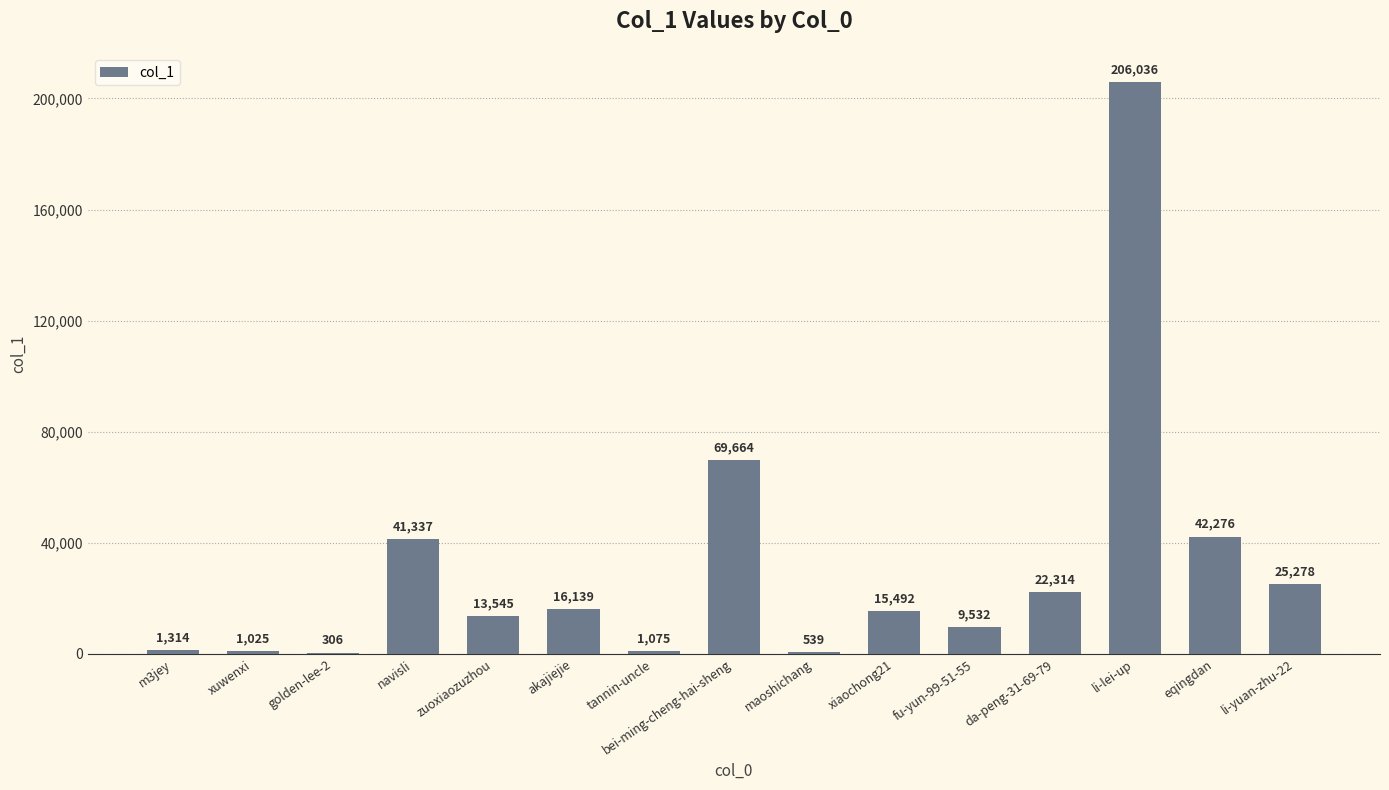

Reading right to left, list all the values displayed in this chart.

25278	42276	206036	22314	9532	15492	539	69664	1075	16139	13545	41337	306	1025	1314